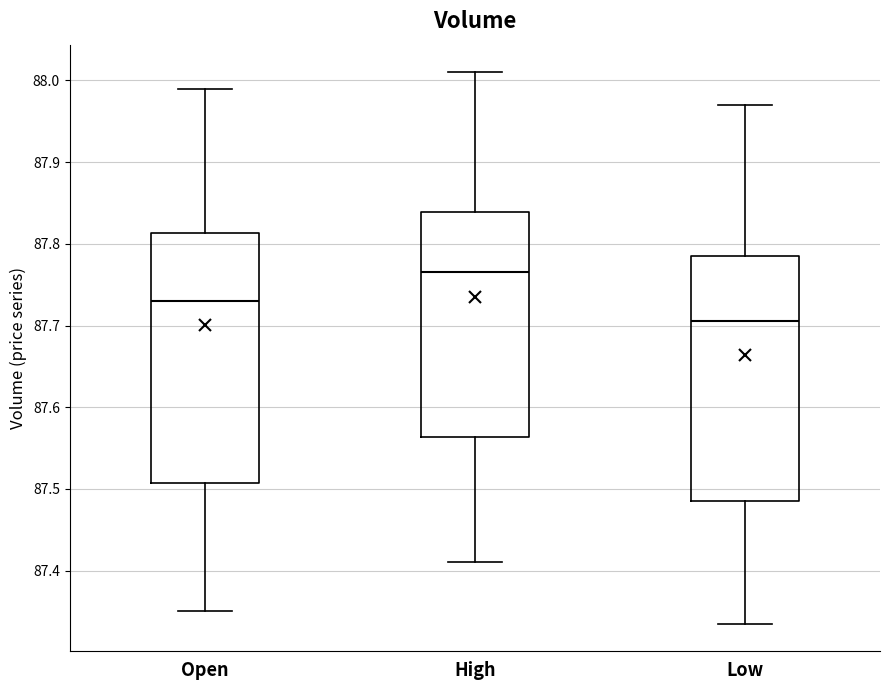

Which box's median line is the highest?

High